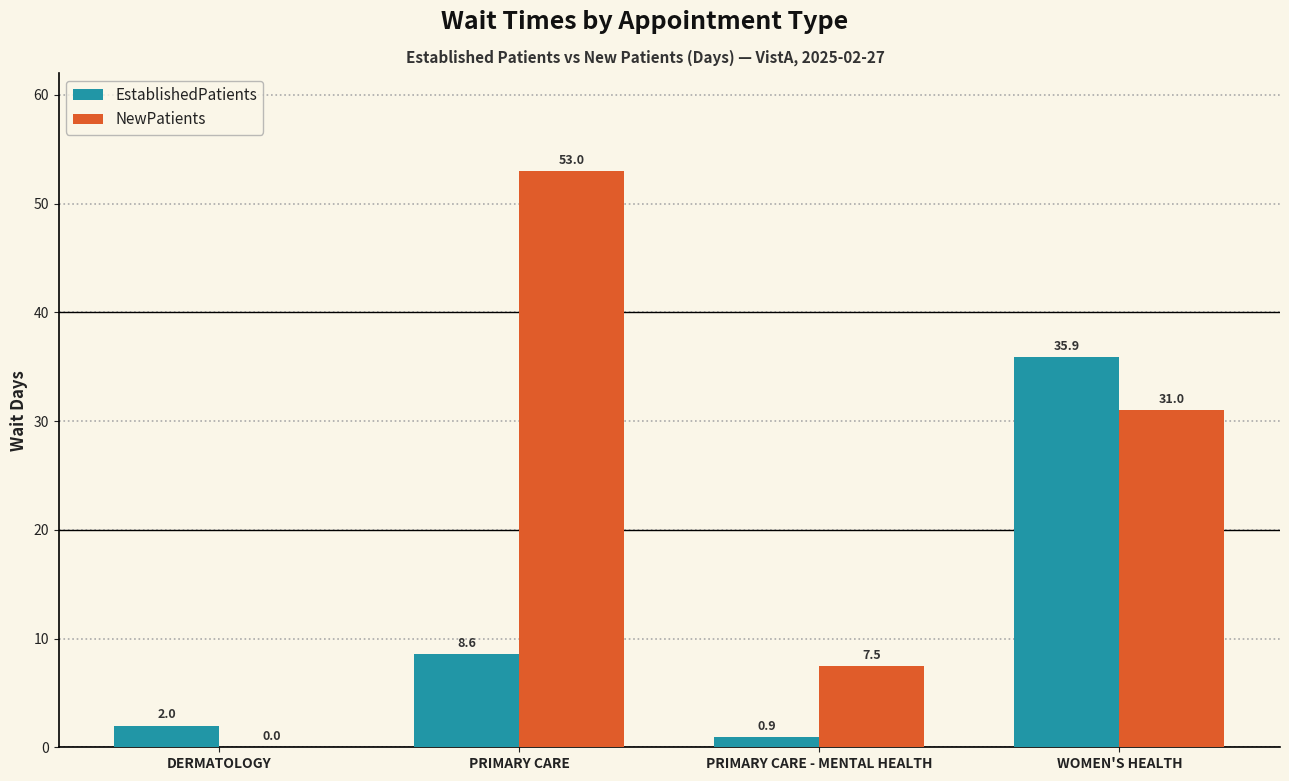

At which category is the sum across all series the highest?

WOMEN'S HEALTH